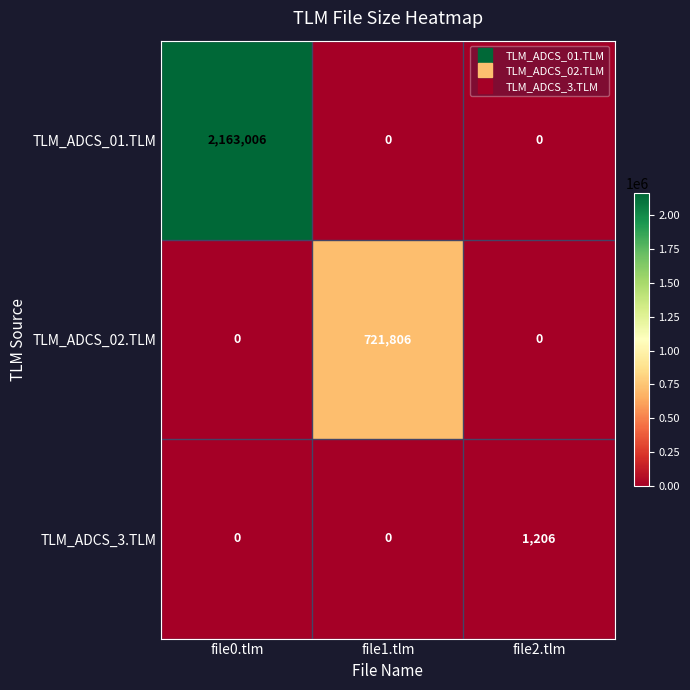

What is the difference between the TLM_ADCS_01.TLM values at file0.tlm and file2.tlm?

2163006